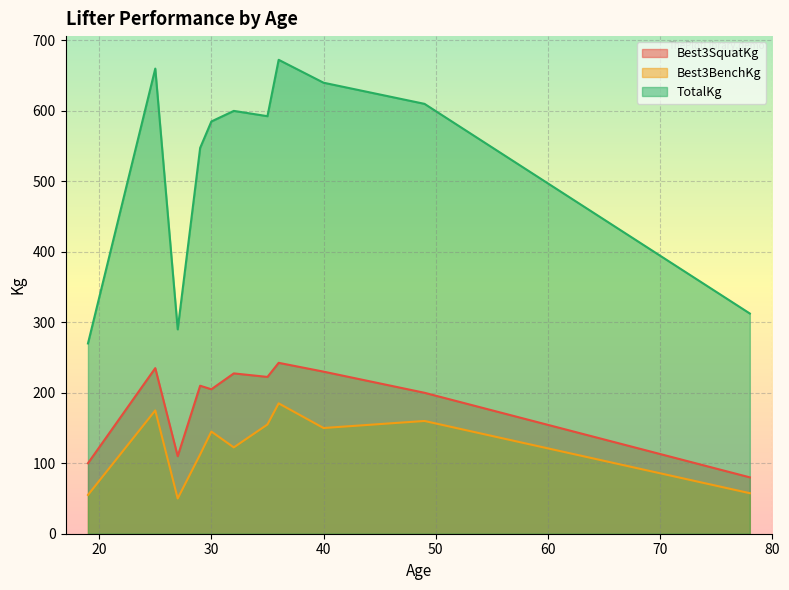

In TotalKg, how many points are lower than both neighbors (excluding endpoints)?

2